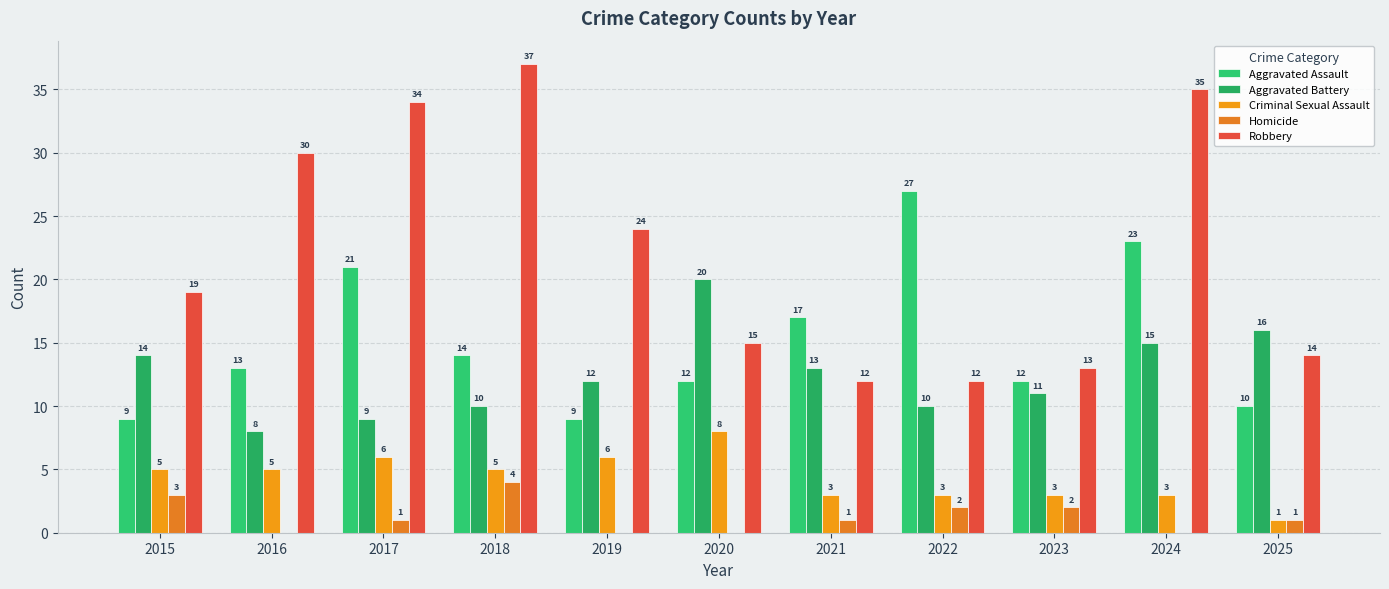

What is the value of the Aggravated Assault bar at the 2nd from the left?

13